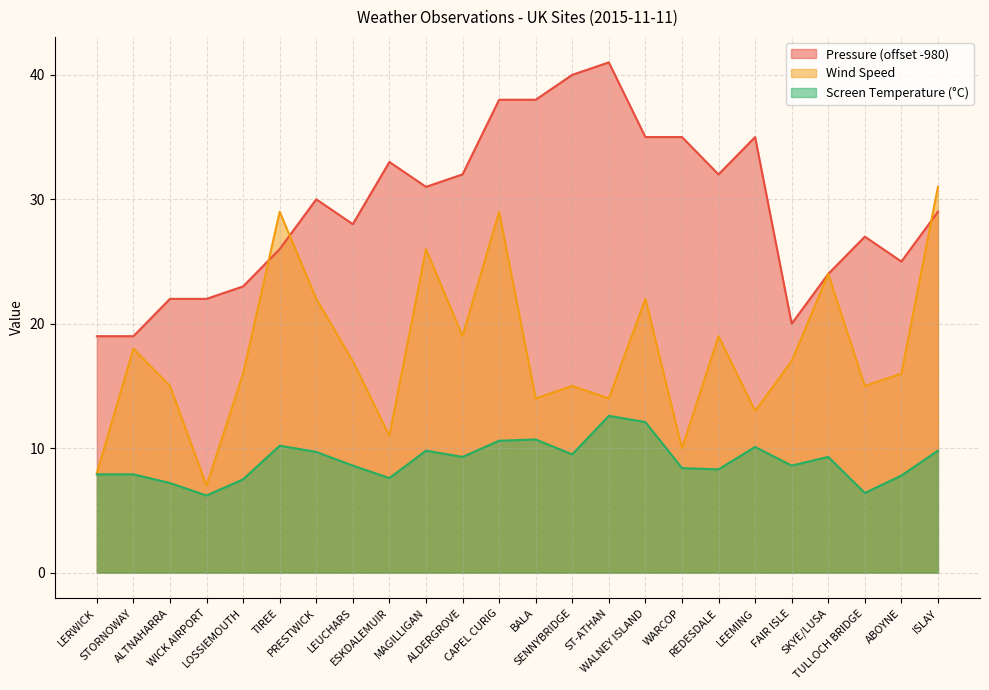

What is the value of the Screen Temperature point at the 9th from the left?

7.6